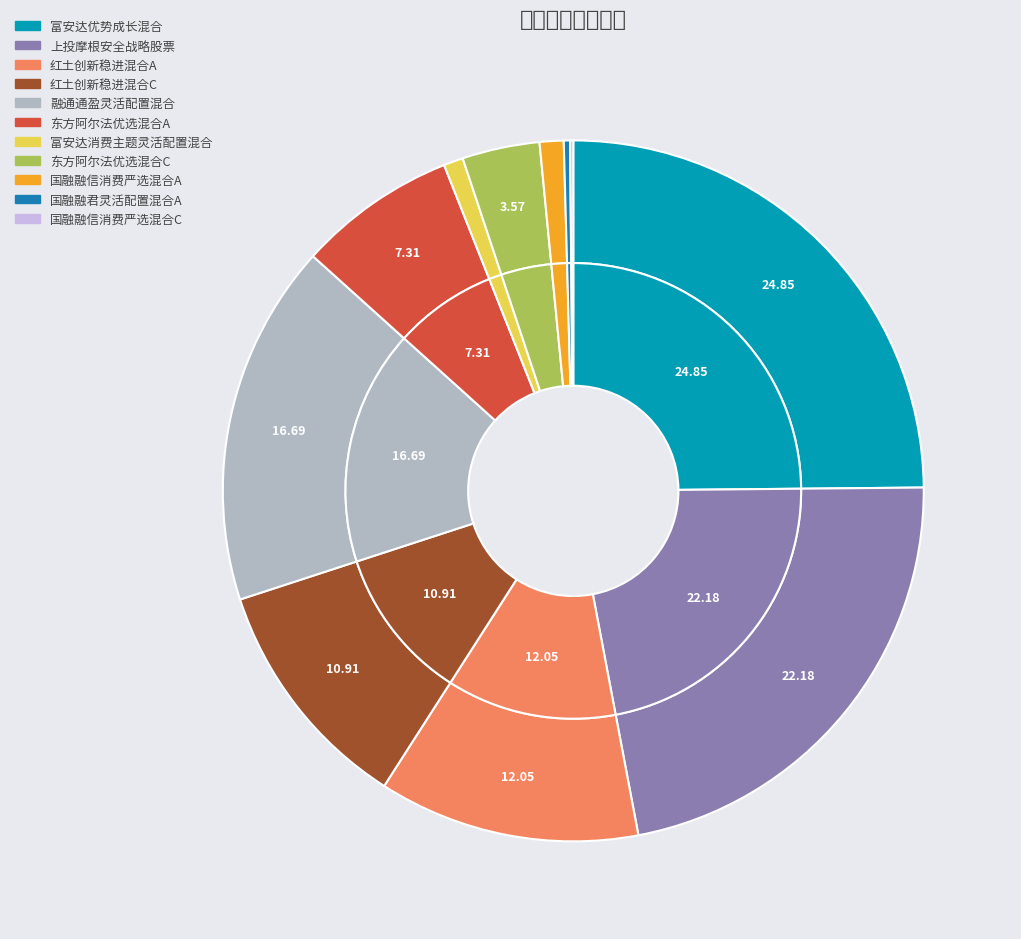

What is the ratio of the value at 上投摩根安全战略股票 to the value at 富安达优势成长混合?

0.9